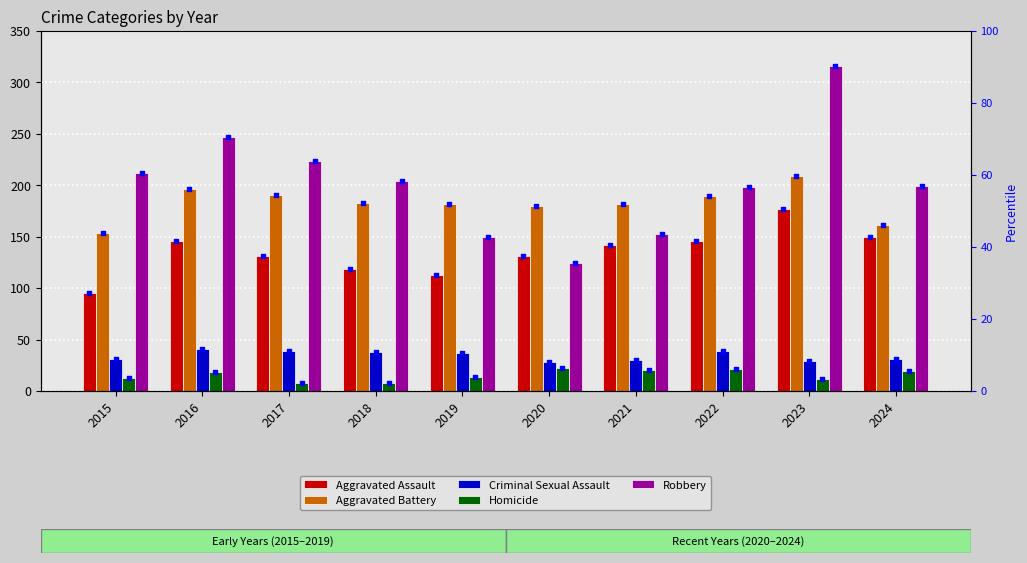

Which series reaches the minimum Y coordinate?

Homicide